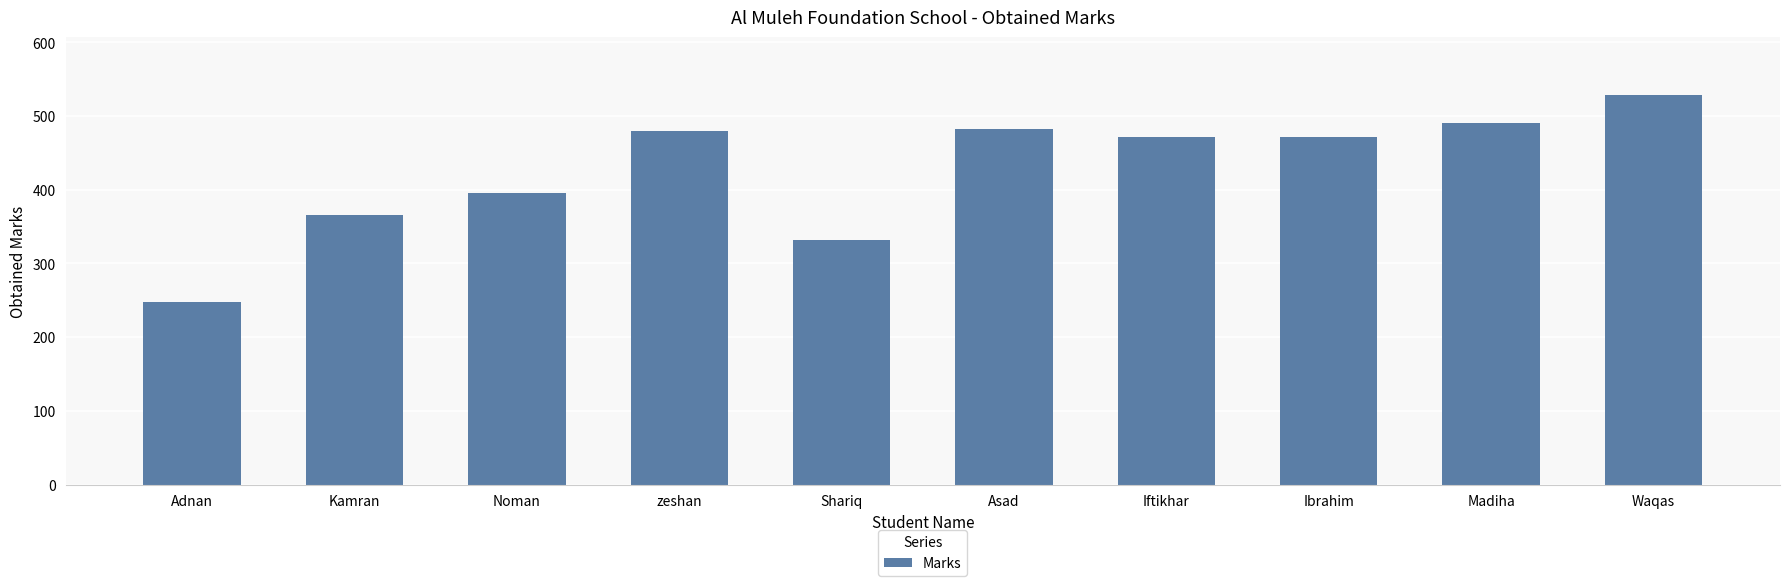

The value at Waqas is 845. True or false?

False